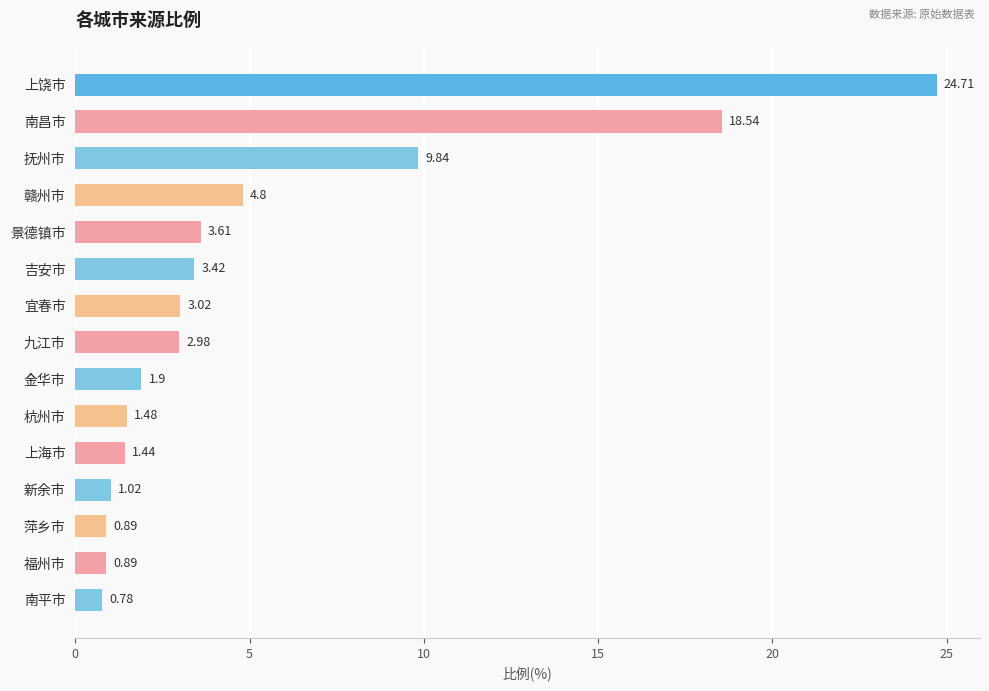

Approximately how many times larger is the value at 九江市 compared to 杭州市?

2.0